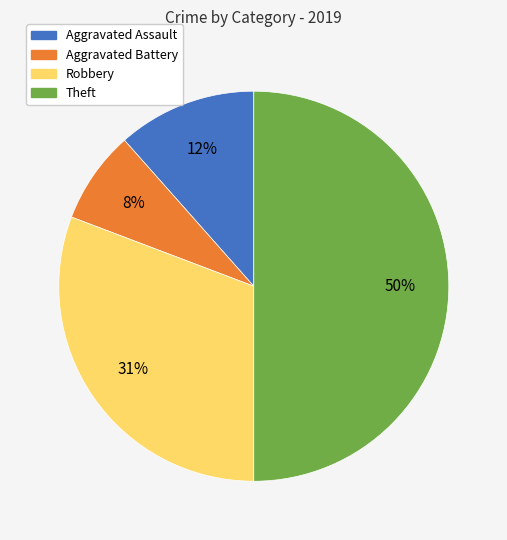

The Theft slice represents 50% of the pie. True or false?

True